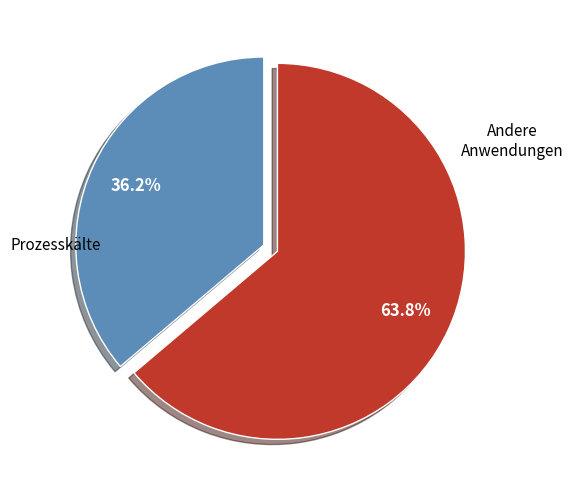

Is there any slice that represents more than half of the pie?

Yes